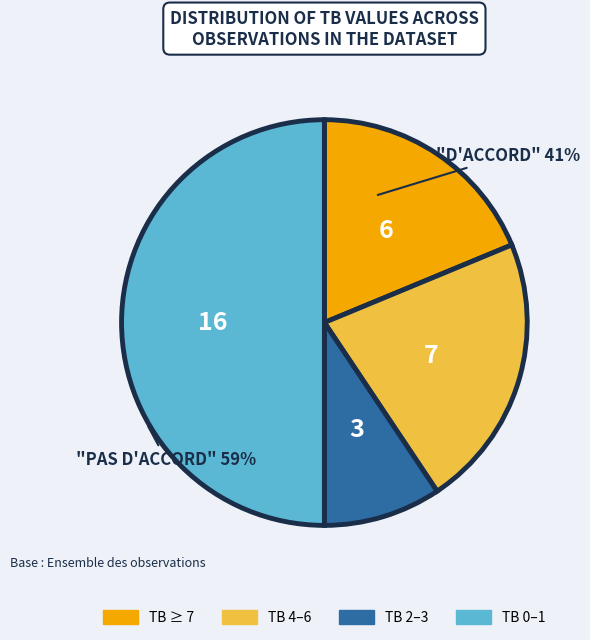

How many segments does this pie chart have?

4